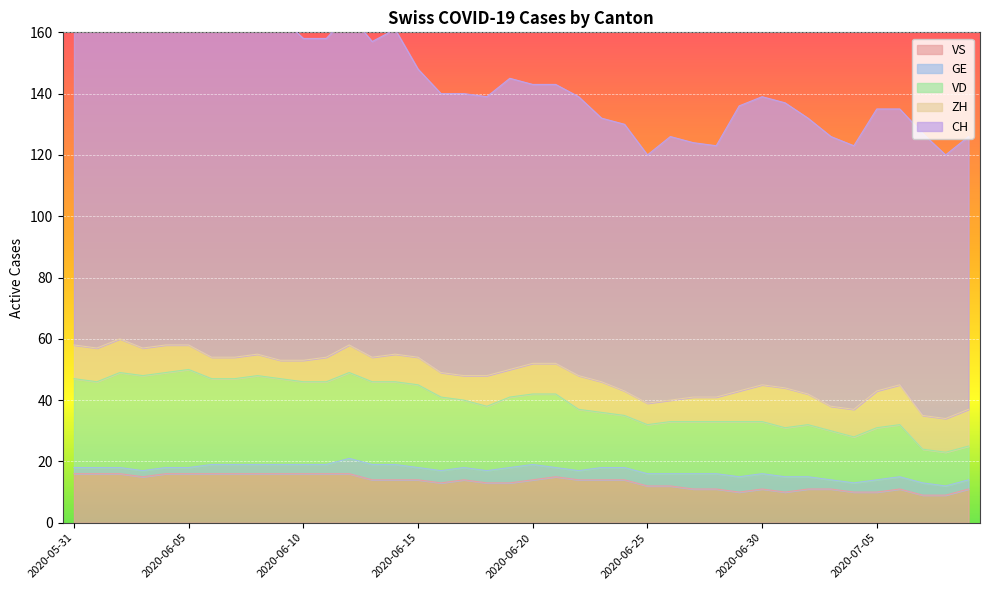

At which category does VD reach its first local valley?

2020-06-01